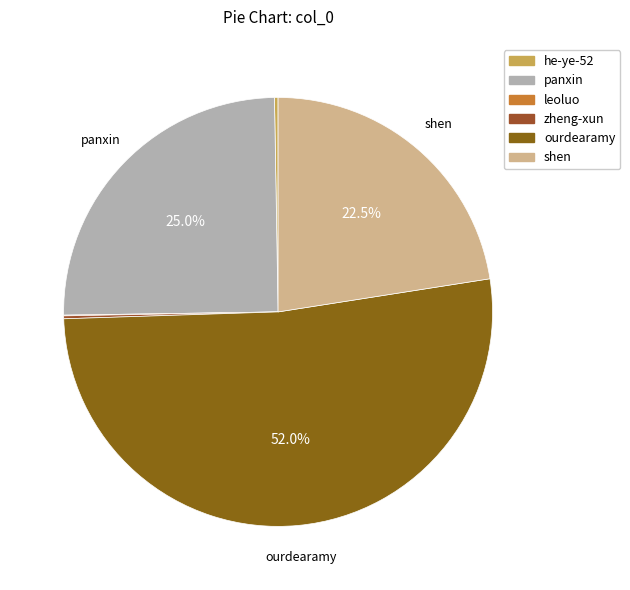

What percentage is NOT represented by ourdearamy?

48.0%